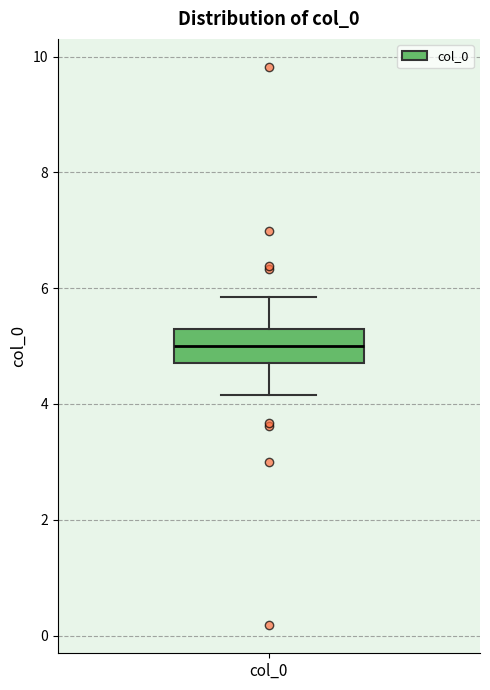

Transcribe this box plot: give where the median line is, the range the box spans, and where the two whiskers end, as read against the y-axis. The values are not printed on the chart, so give them approximately, as read against the axis.

median 5.0, box 4.6 to 5.4, whiskers 4.2 to 5.8